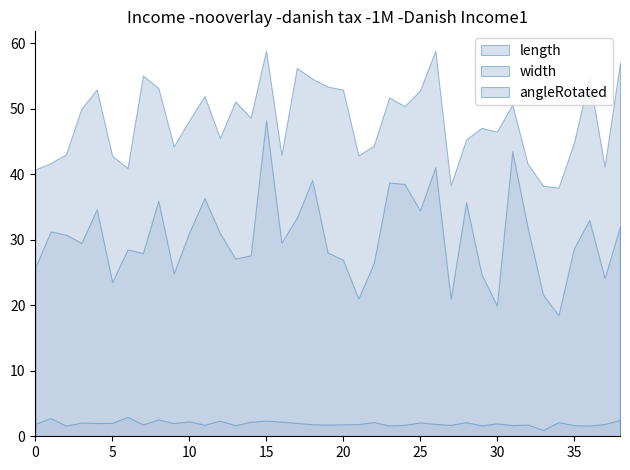

What is the approximate value of length at 24?

50.4